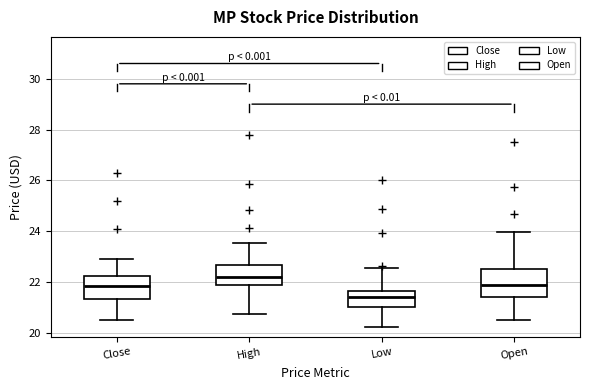

Which box has the highest median line?

High